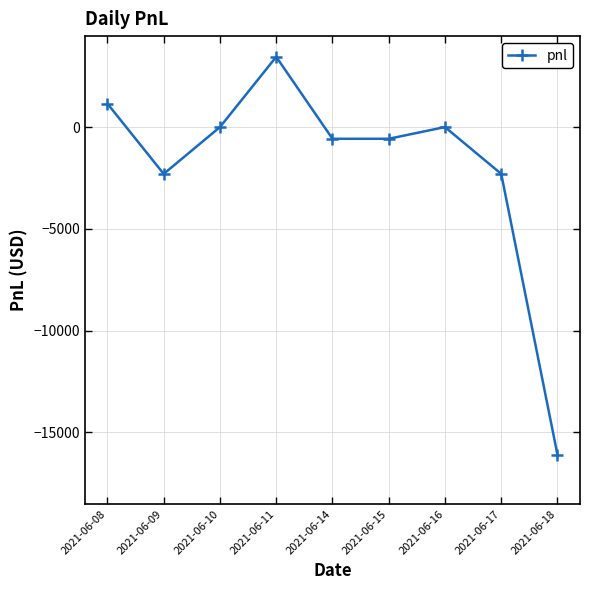

What is the sum of all values?

-17250